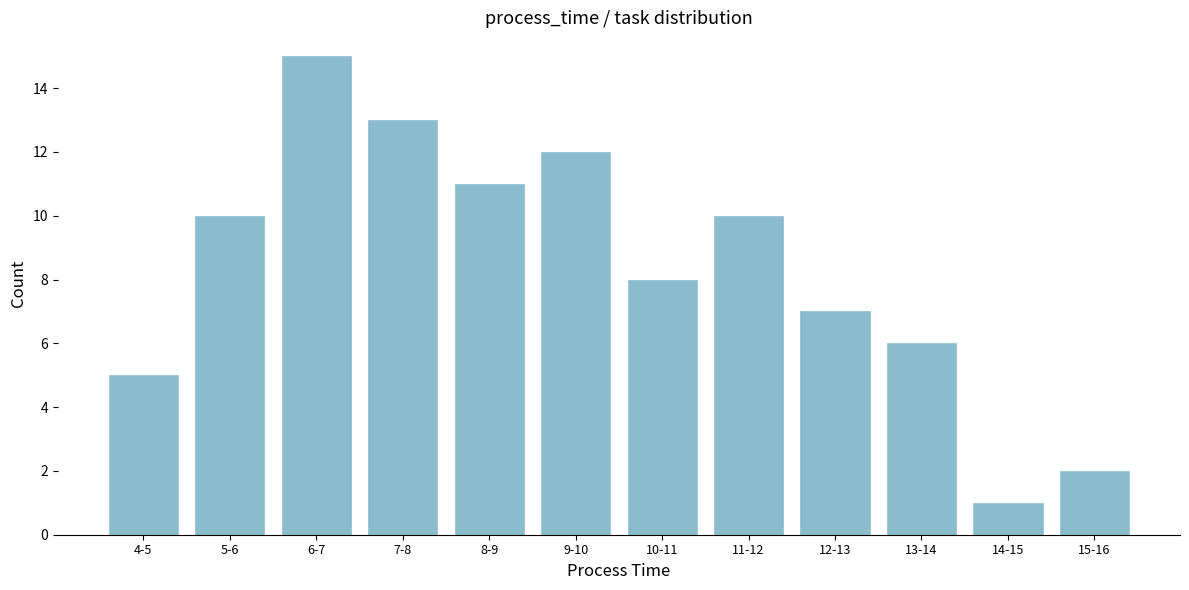

Reading left to right, extract all data points from this chart.

4-5=5	5-6=10	6-7=15	7-8=13	8-9=11	9-10=12	10-11=8	11-12=10	12-13=7	13-14=6	14-15=1	15-16=2